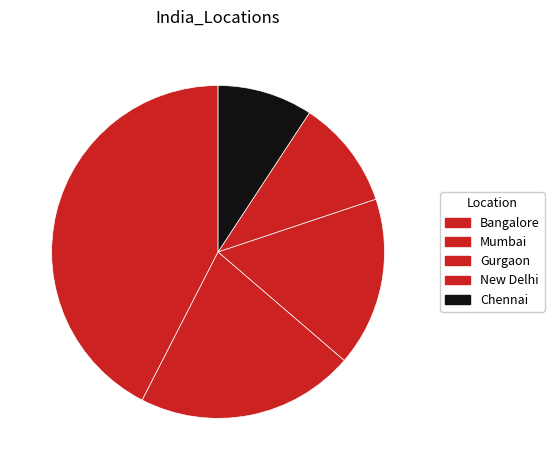

Is there any slice that represents more than half of the pie?

No